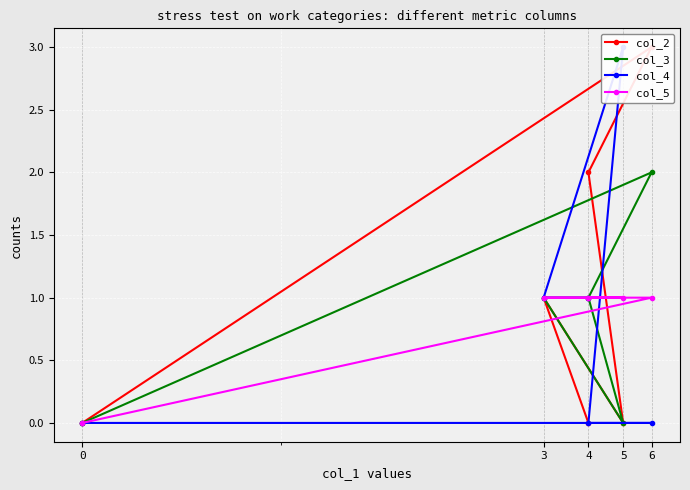

How many data points does each series have?

6